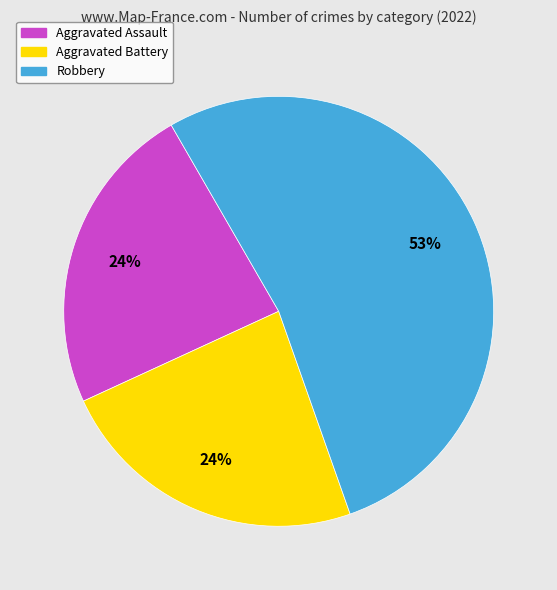

Between Robbery and Aggravated Battery, which is larger?

Robbery